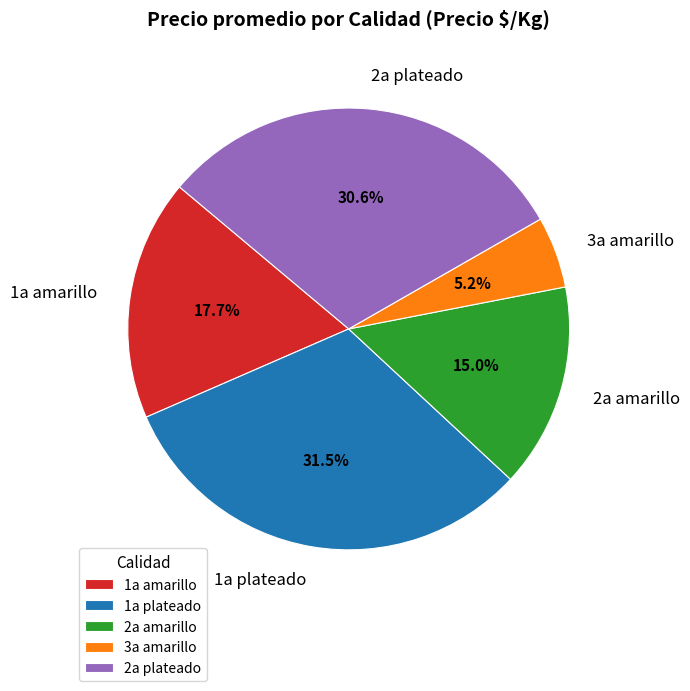

To the nearest percent, what is the combined percentage of 1a amarillo and 1a plateado?

49%